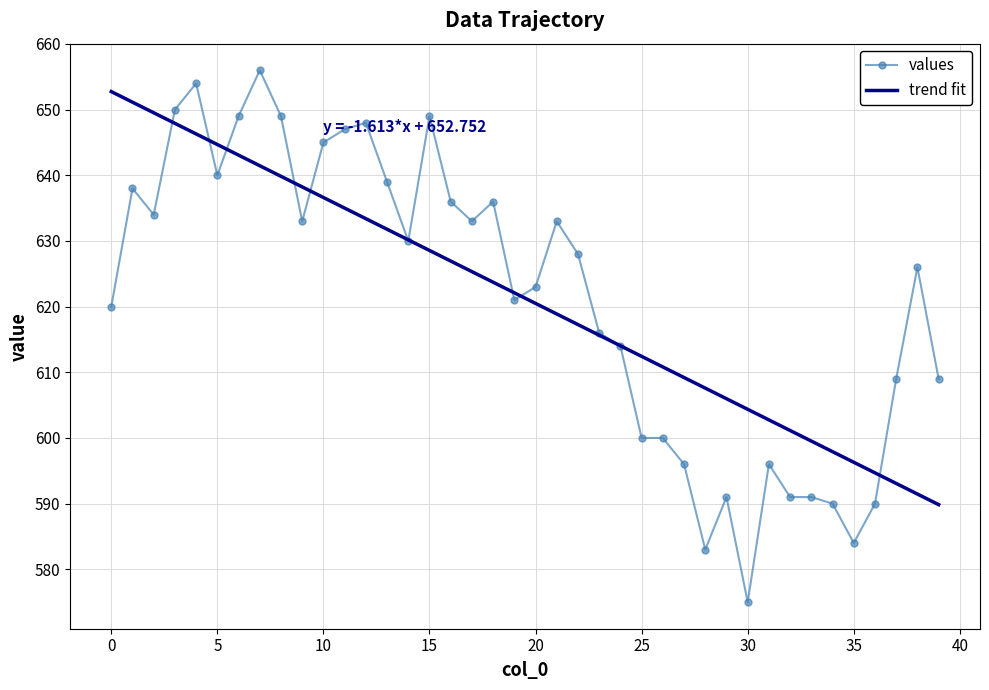

What is the smallest value displayed?

575